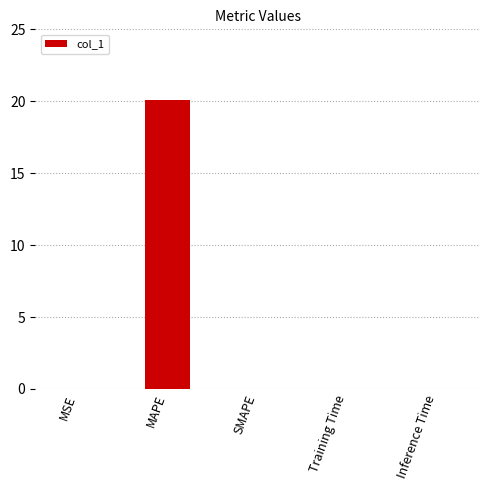

How many distinct data groups are displayed?

1